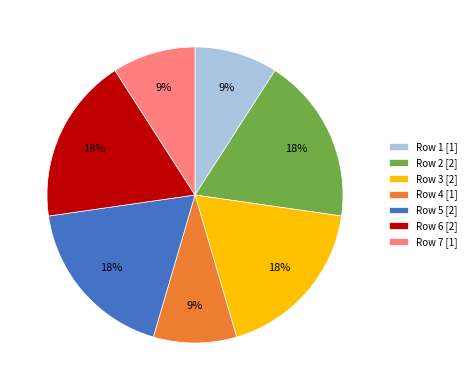

How many slices are in this pie chart?

7